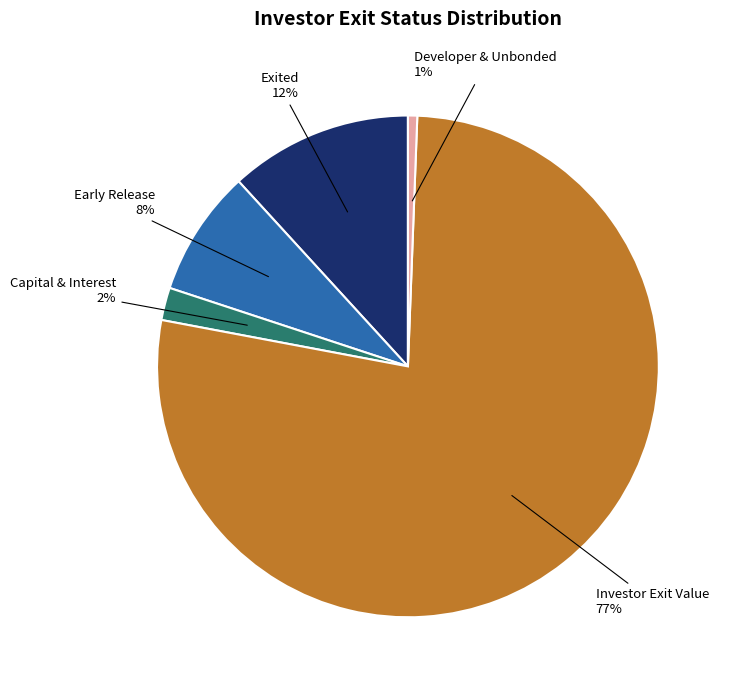

To the nearest percent, what is the average slice percentage?

20%